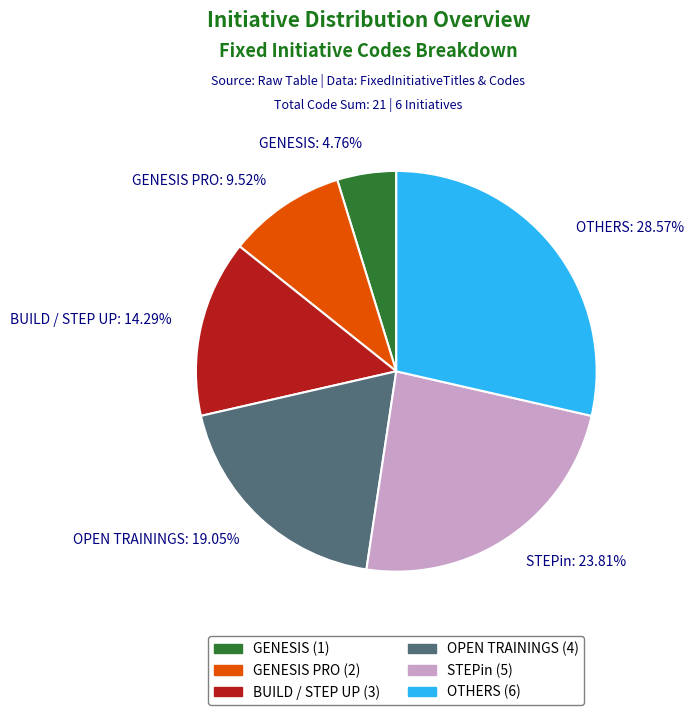

Which category has the biggest portion of the pie?

OTHERS: 28.57%